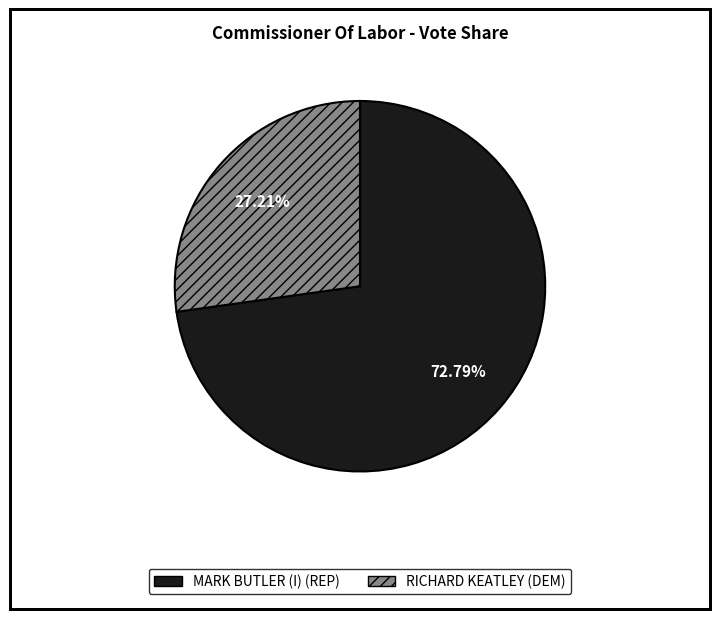

Is there any slice that represents more than half of the pie?

Yes